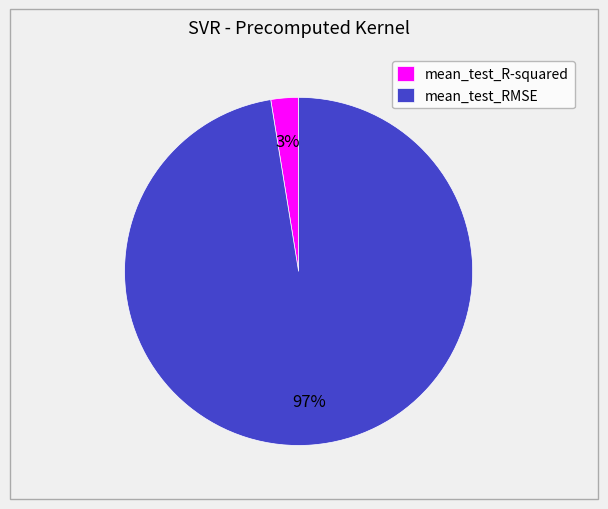

To the nearest percent, what is the average slice percentage?

50%